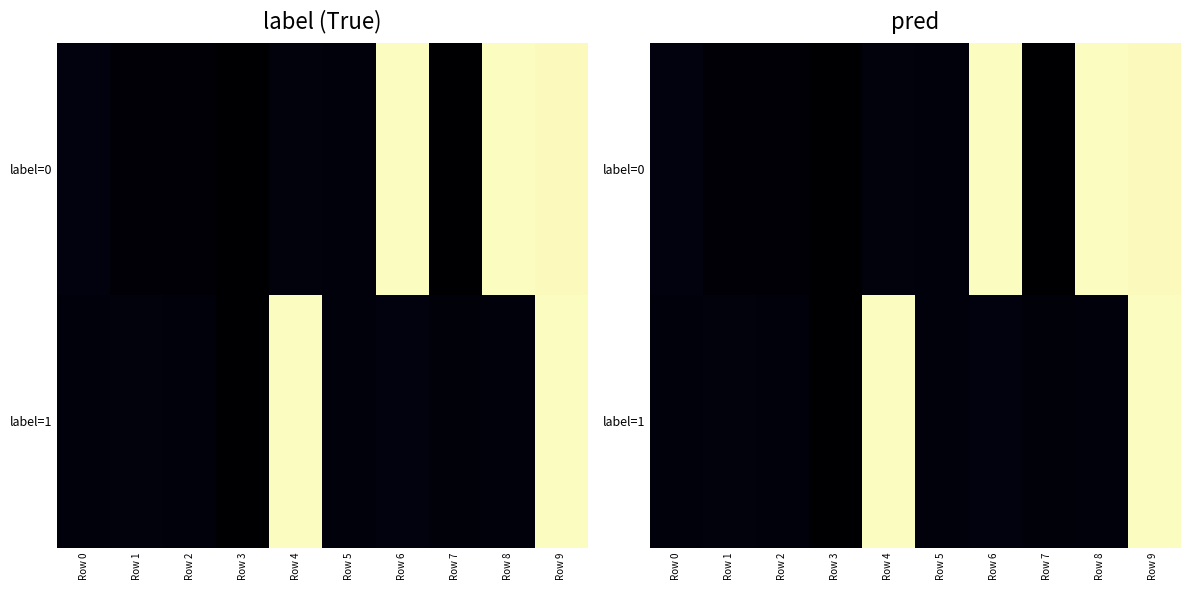

List the series in order of their overall mean, highest first.

label=0, label=1